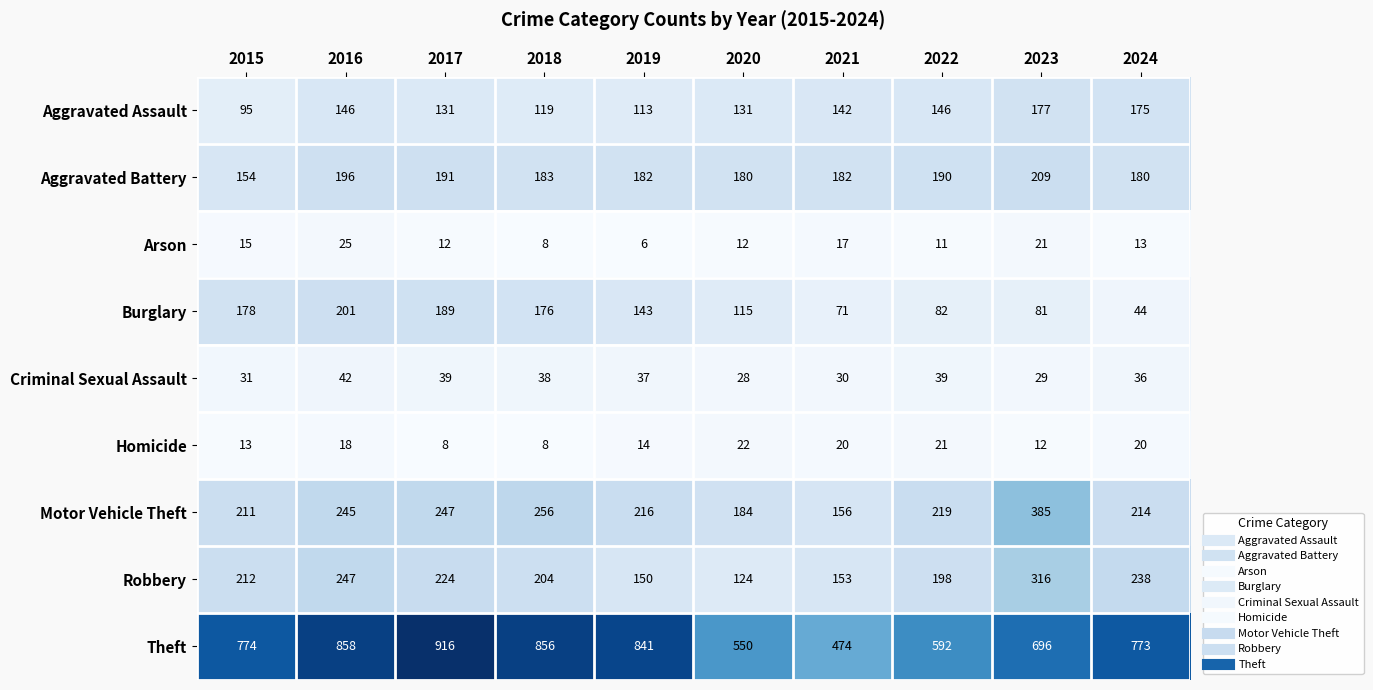

What is the spread (max minus min) of values at 2019?

835